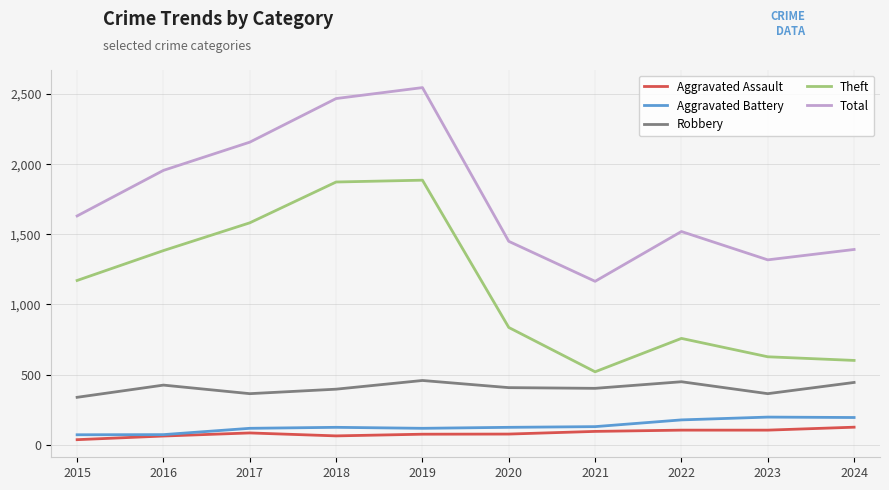

True or false: Theft has more than 1 interior local peaks.

True